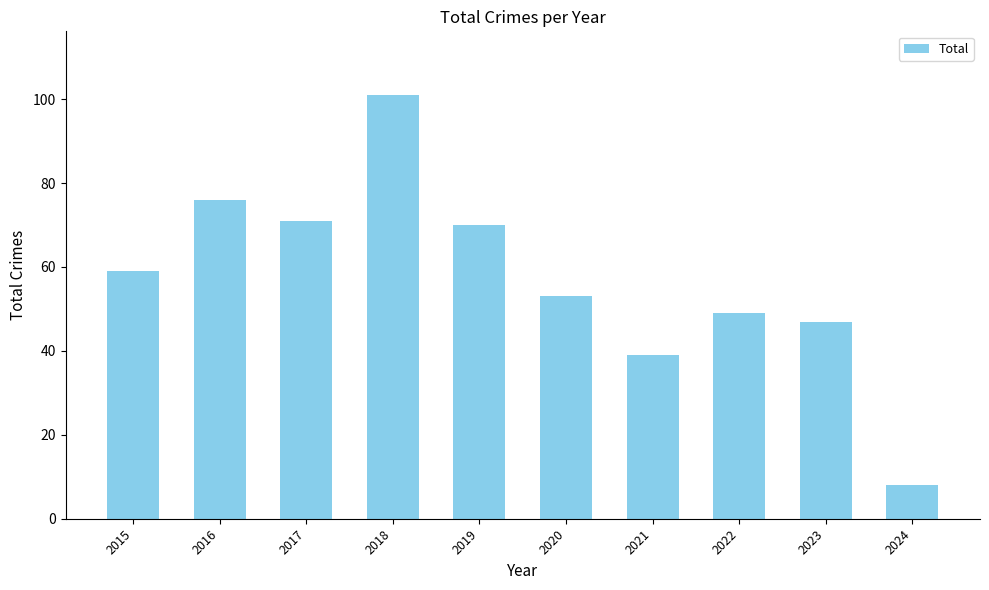

Where is the data nearest to the value 54?

2020